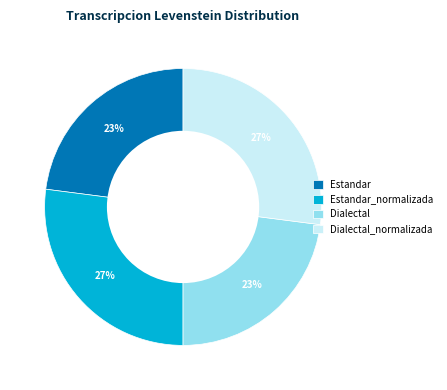

True or false: Dialectal accounts for 33% of the total.

False